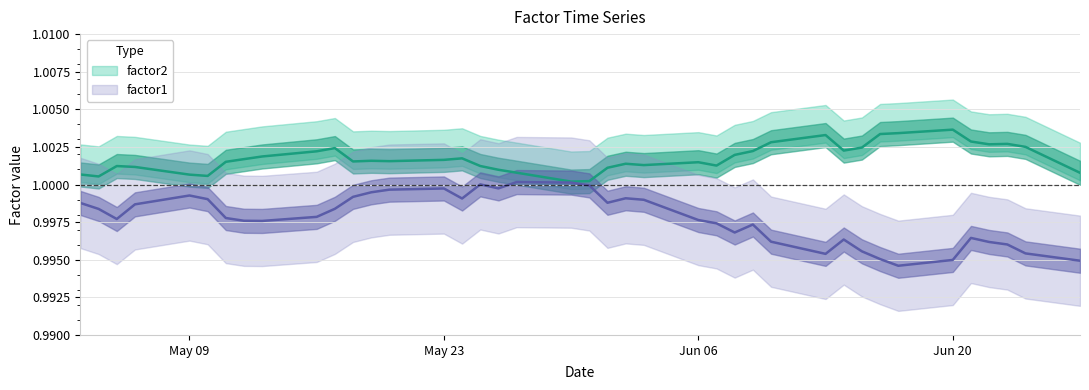

What is the value of the factor1 point at the 26th from the left?

1.0